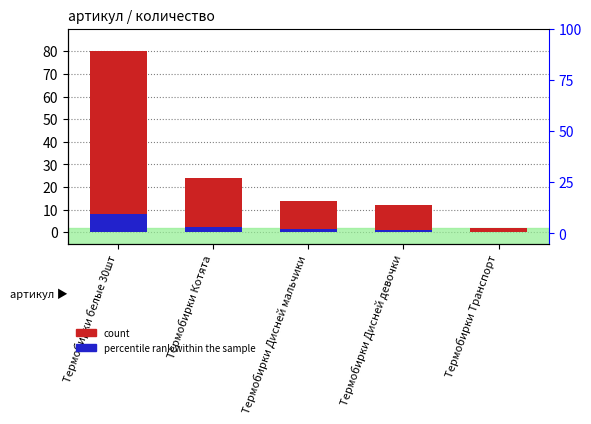

Reading left to right, extract all data points from this chart.

count: 80.0	24.0	14.0	12.0	2.0
percentile rank within the sample: 8.0	2.4	1.4	1.2	0.2